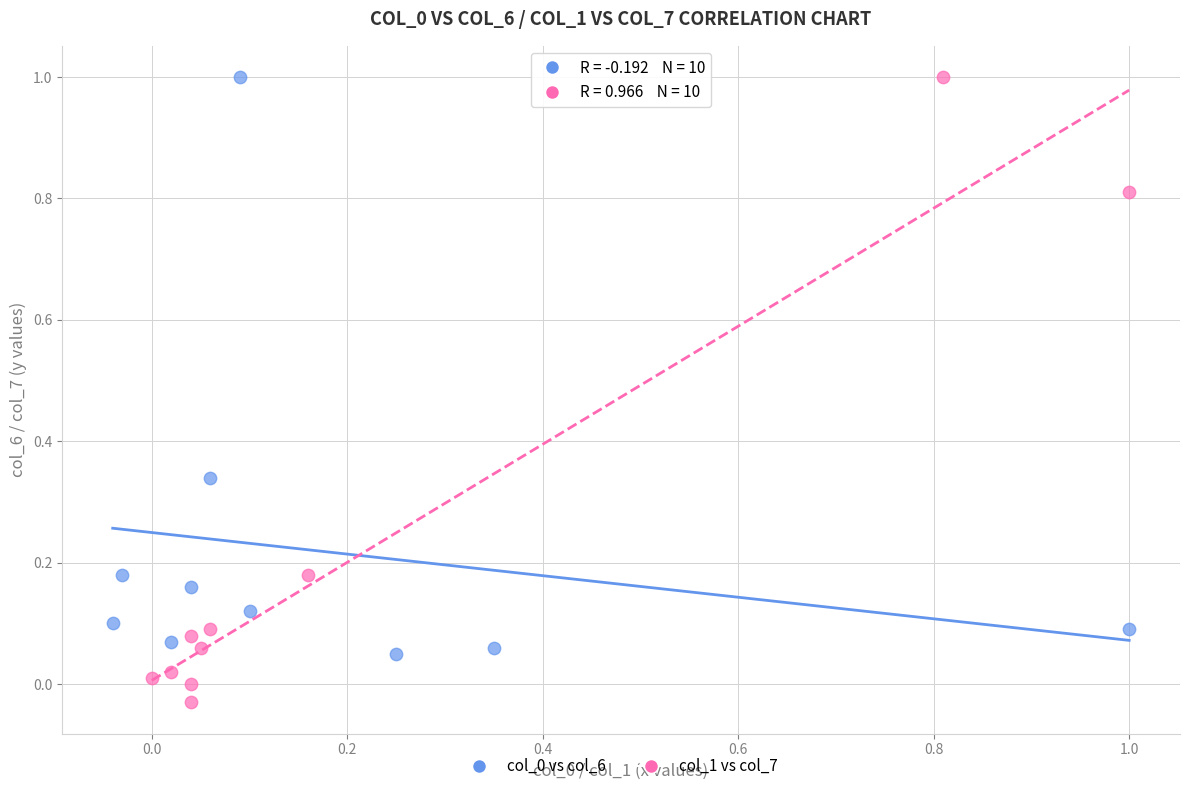

Which series has the largest Y range (max minus min)?

col_1 vs col_7